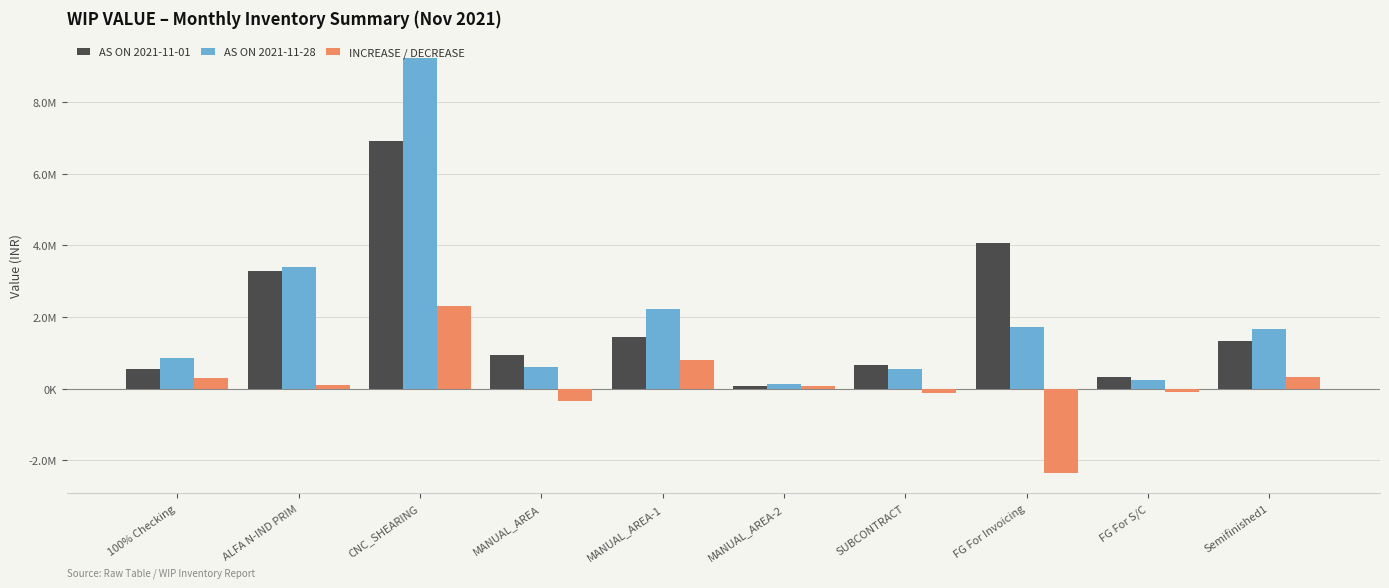

Does the chart contain stacked bars?

No